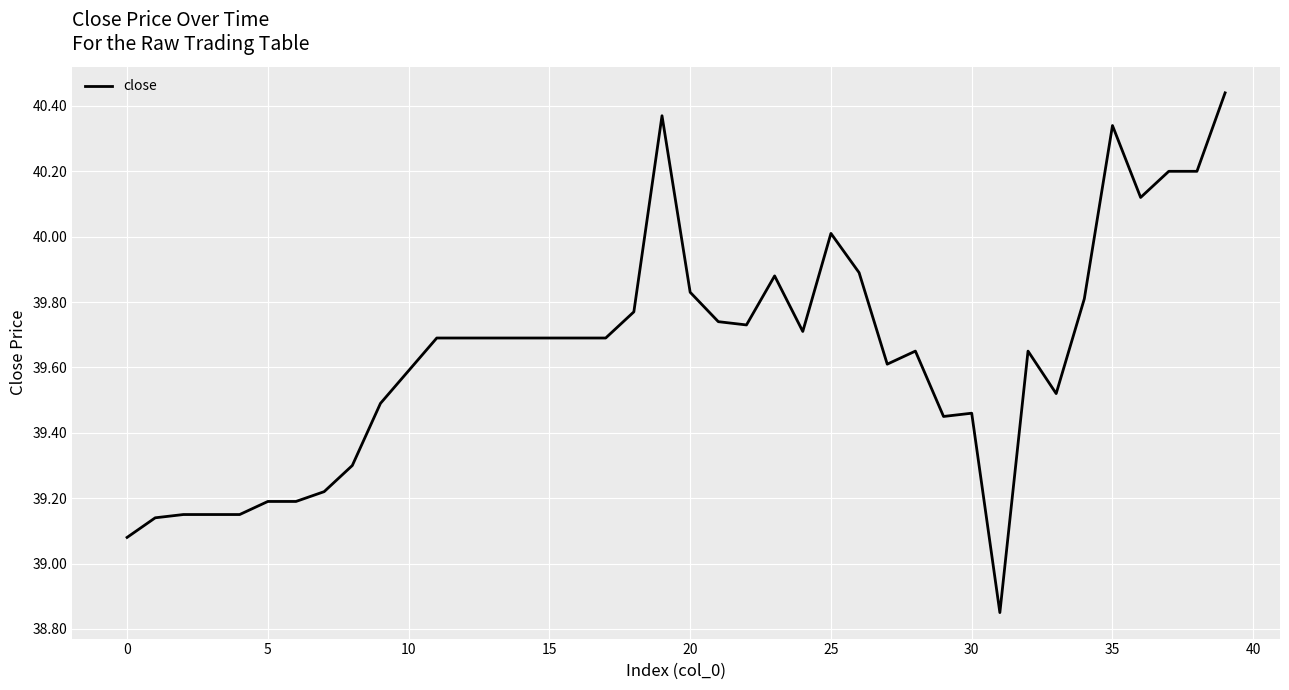

What is the difference between the maximum and minimum values?

1.6